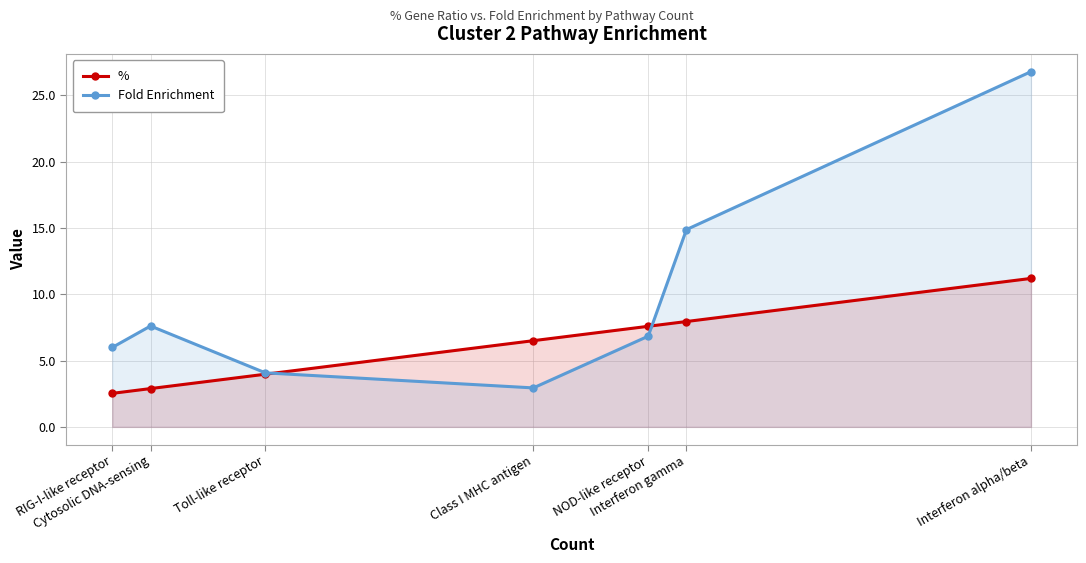

Is it true that % equals 2.9 at Cytosolic DNA-sensing?

True